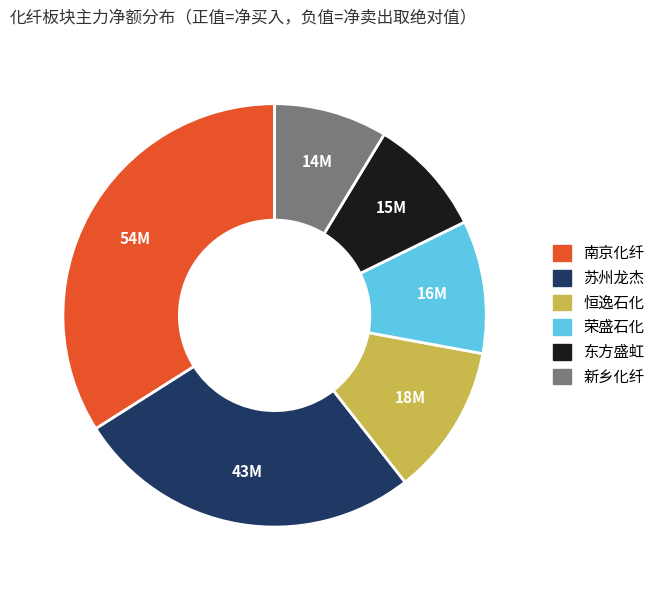

Does any single category account for the majority?

No